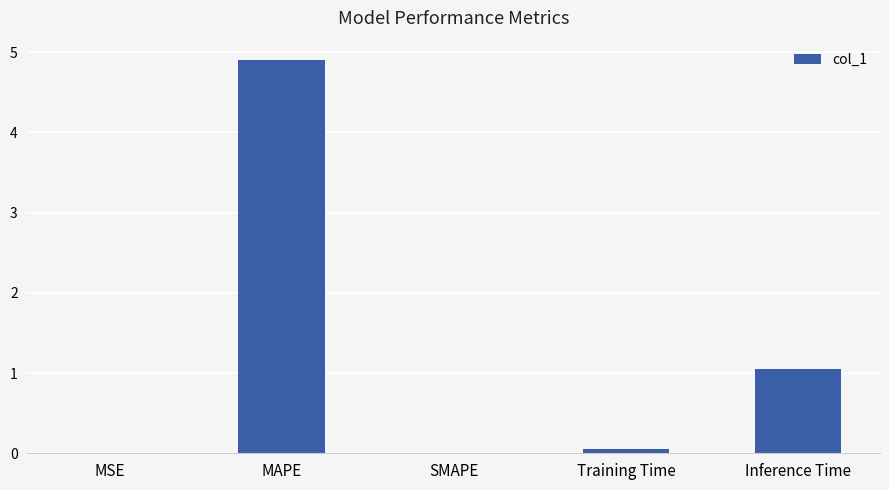

What is the difference between the values at Training Time and Inference Time?

1.0